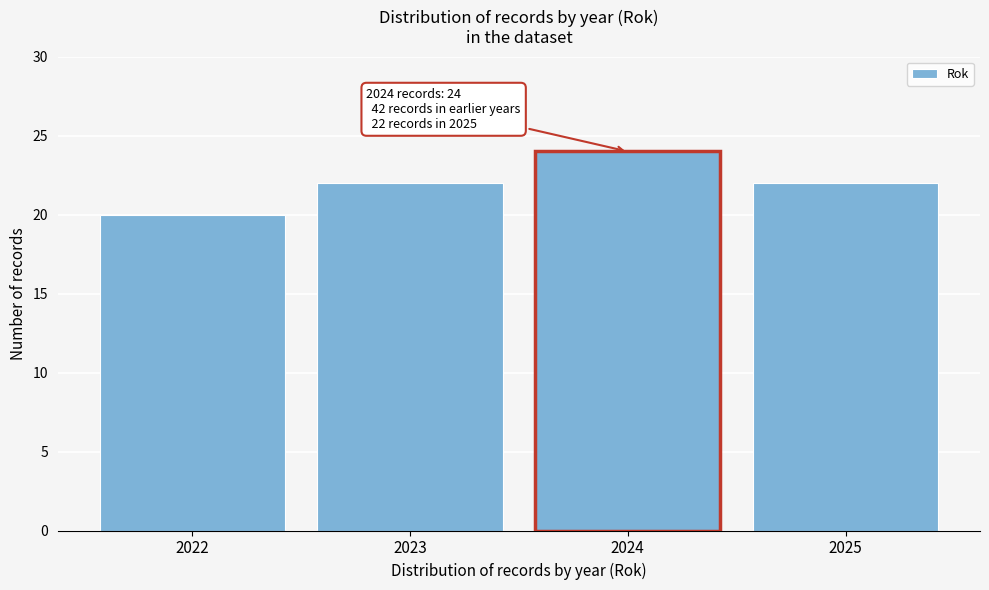

Reading left to right, extract all data points from this chart.

2022=20	2023=22	2024=24	2025=22